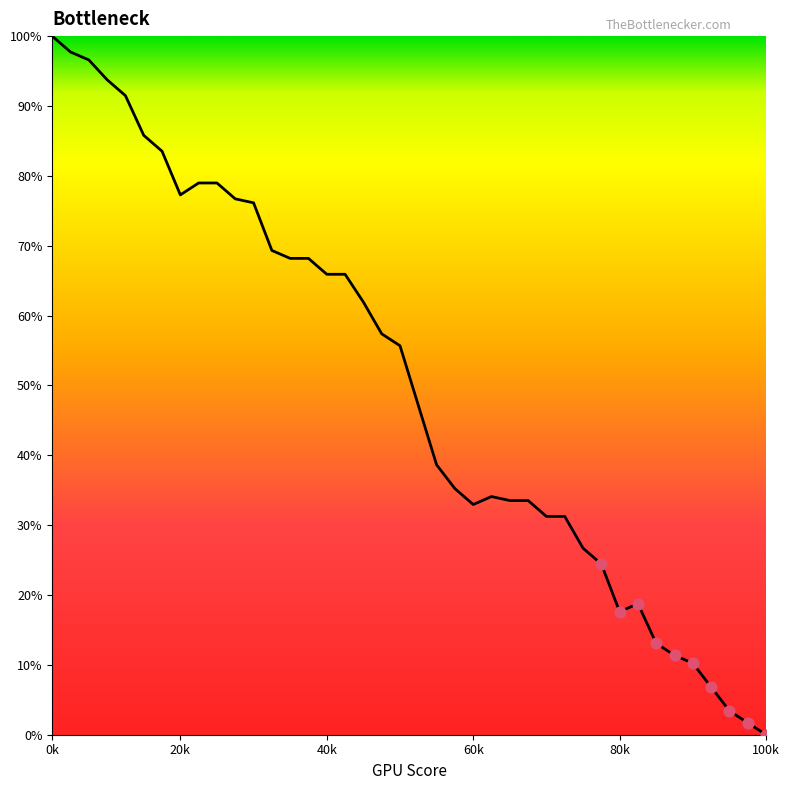

What is the difference between the maximum and minimum values?

100.0